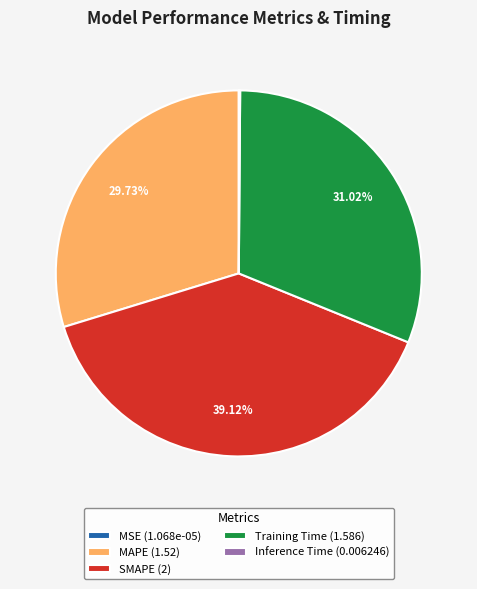

Does any single category account for the majority?

No